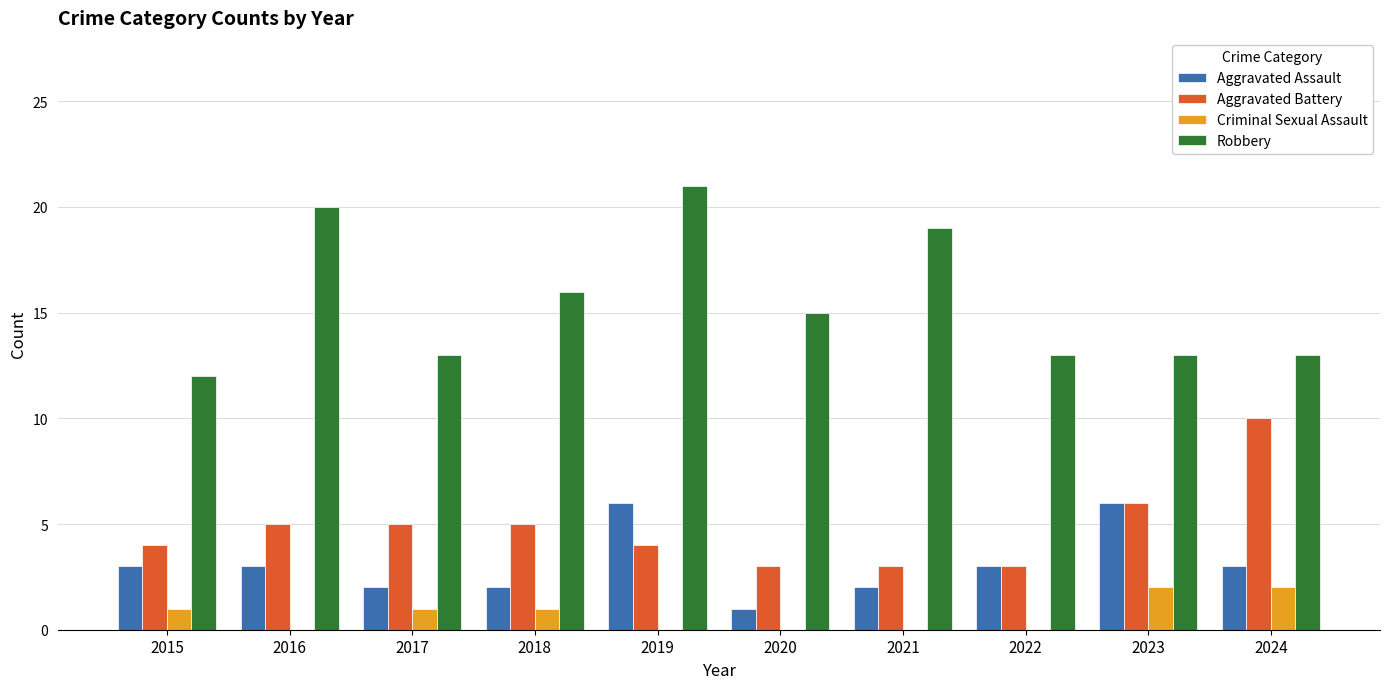

What is the sum of all Criminal Sexual Assault values?

7